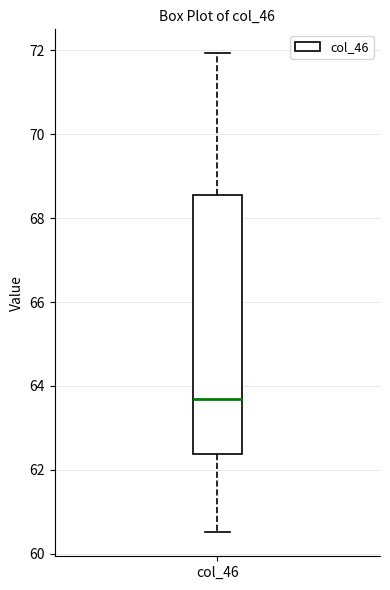

Transcribe this box plot: give where the median line is, the range the box spans, and where the two whiskers end, as read against the y-axis. The values are not printed on the chart, so give them approximately, as read against the axis.

median 63.6, box 62.4 to 68.6, whiskers 60.6 to 72.0